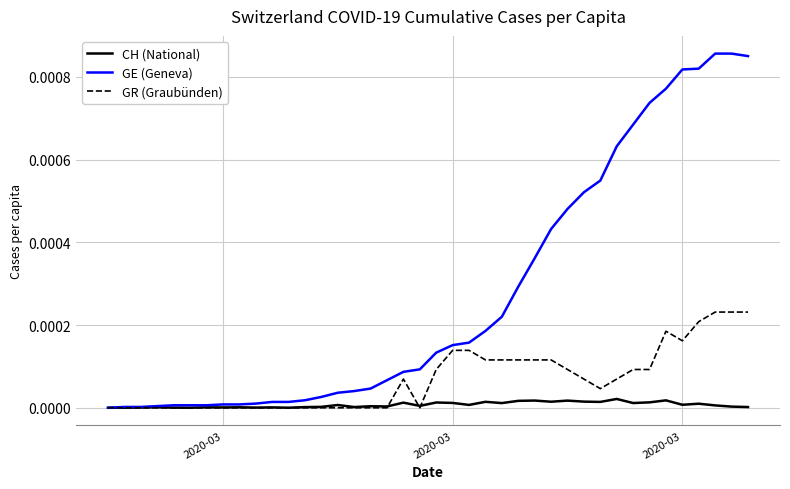

True or false: GR (Graubünden) has more than 1 points higher than both neighbors.

True